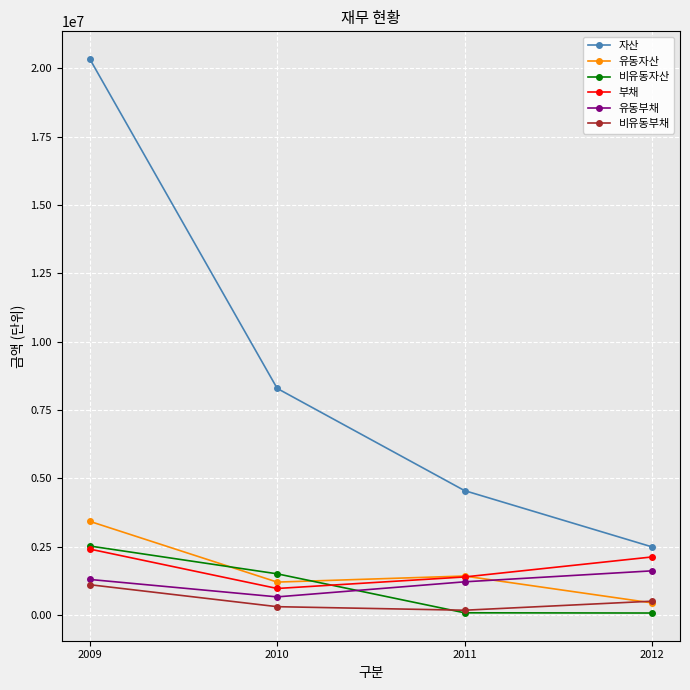

Count the 자산 values in the range 4554386 to 20344641.

3